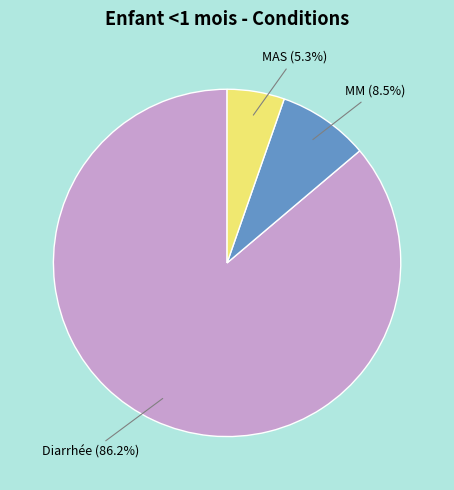

To the nearest percent, what percentage of the pie is MAS?

5%